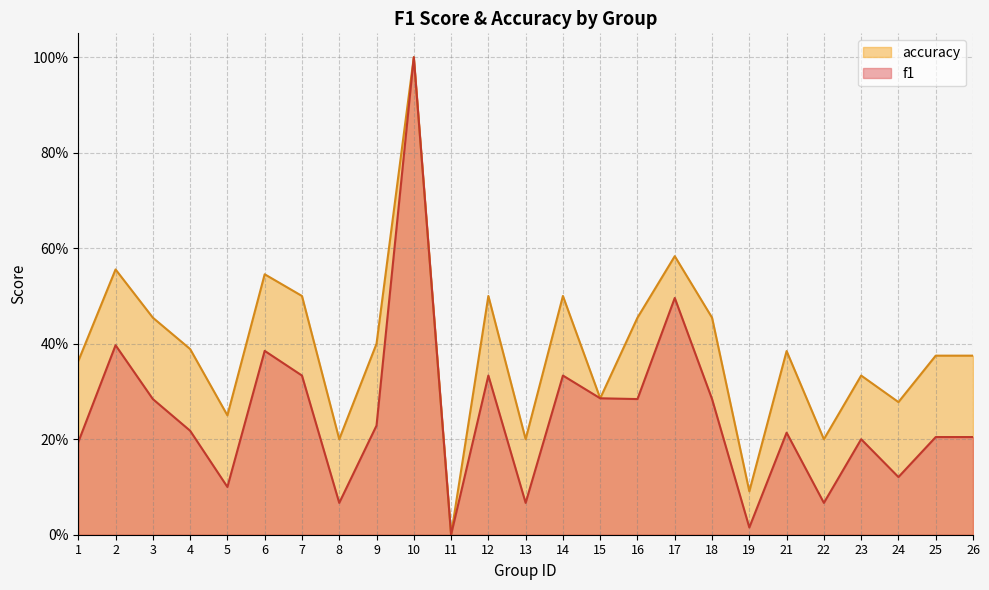

What is the sum of the f1 values at 4 and 1?

0.4